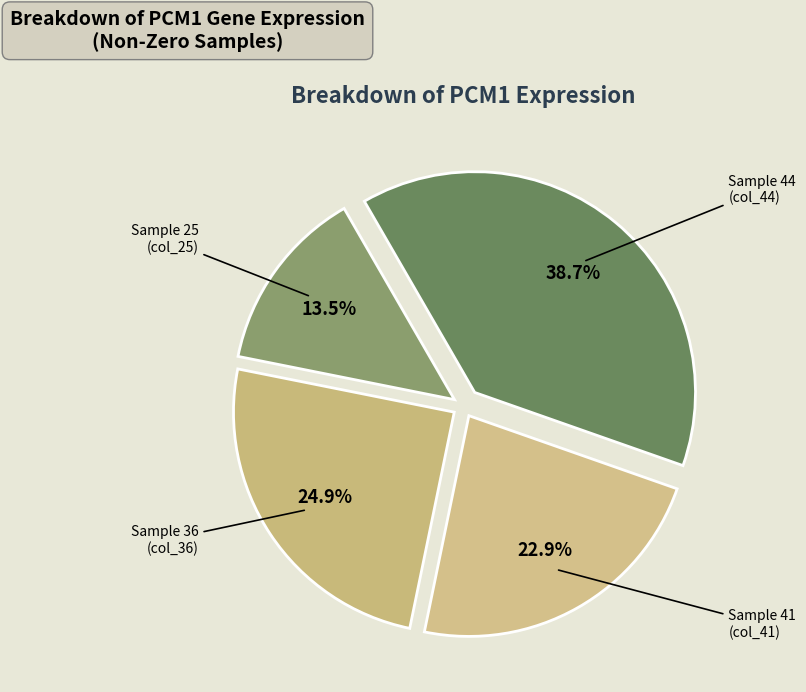

What is the largest slice in the pie chart?

Sample 44 (col_44)